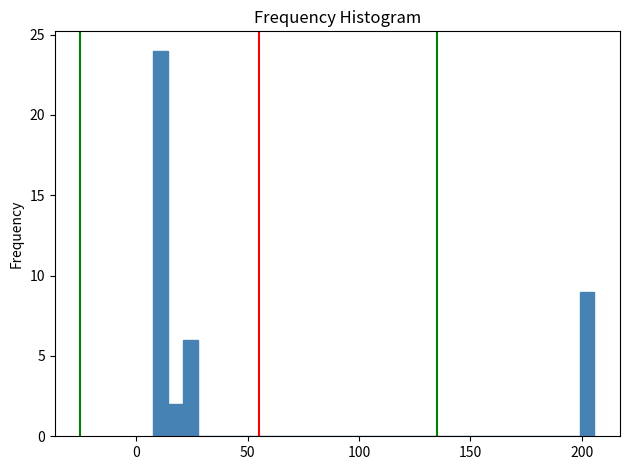

Read against the x-axis, roughly where is the centre of the tallest bar?

10